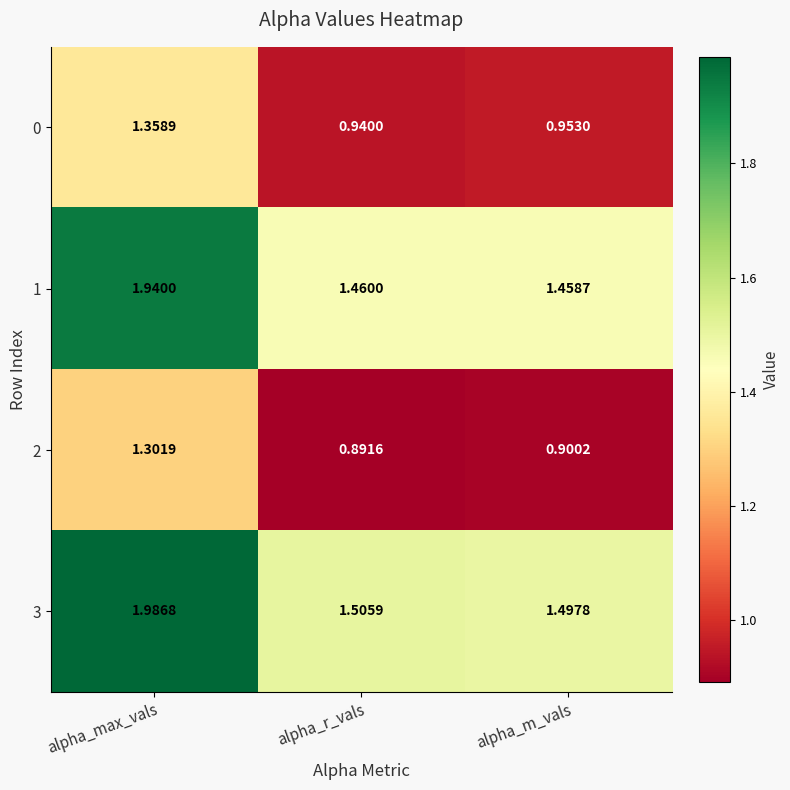

Where is 3 nearest to the value 1?

alpha_m_vals